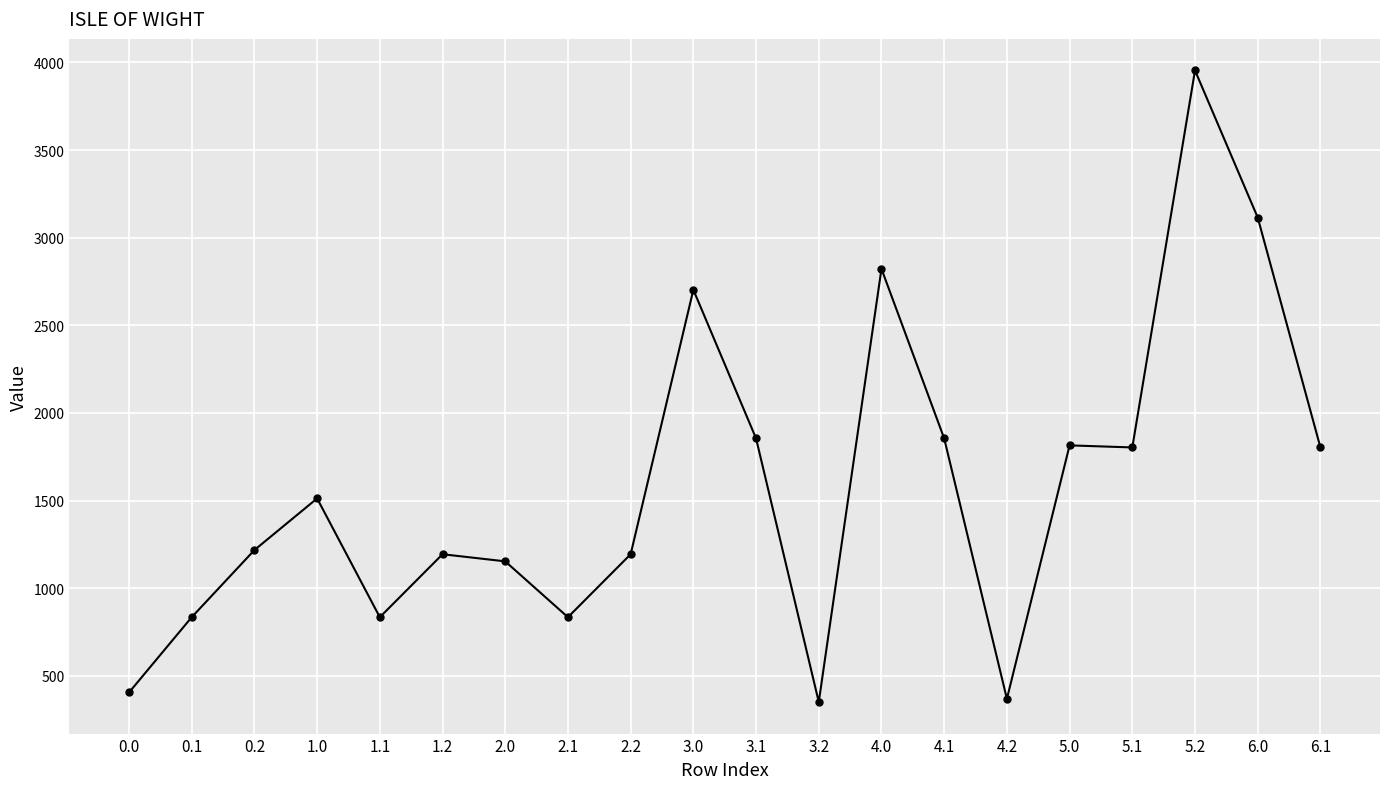

What is the minimum value shown in the chart?

350.2